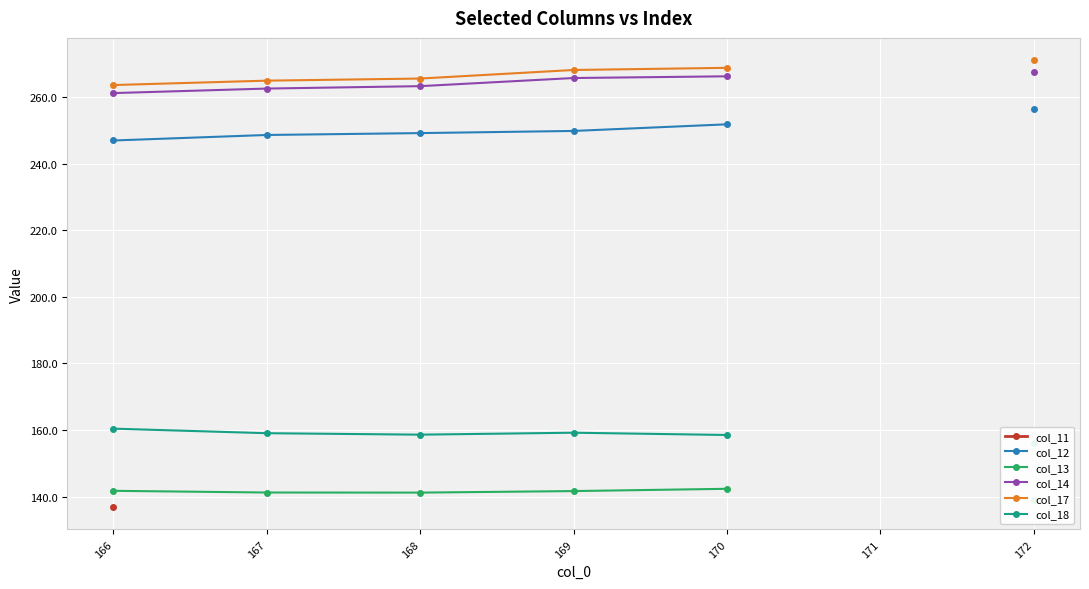

Which category has the lowest value across all series?

166